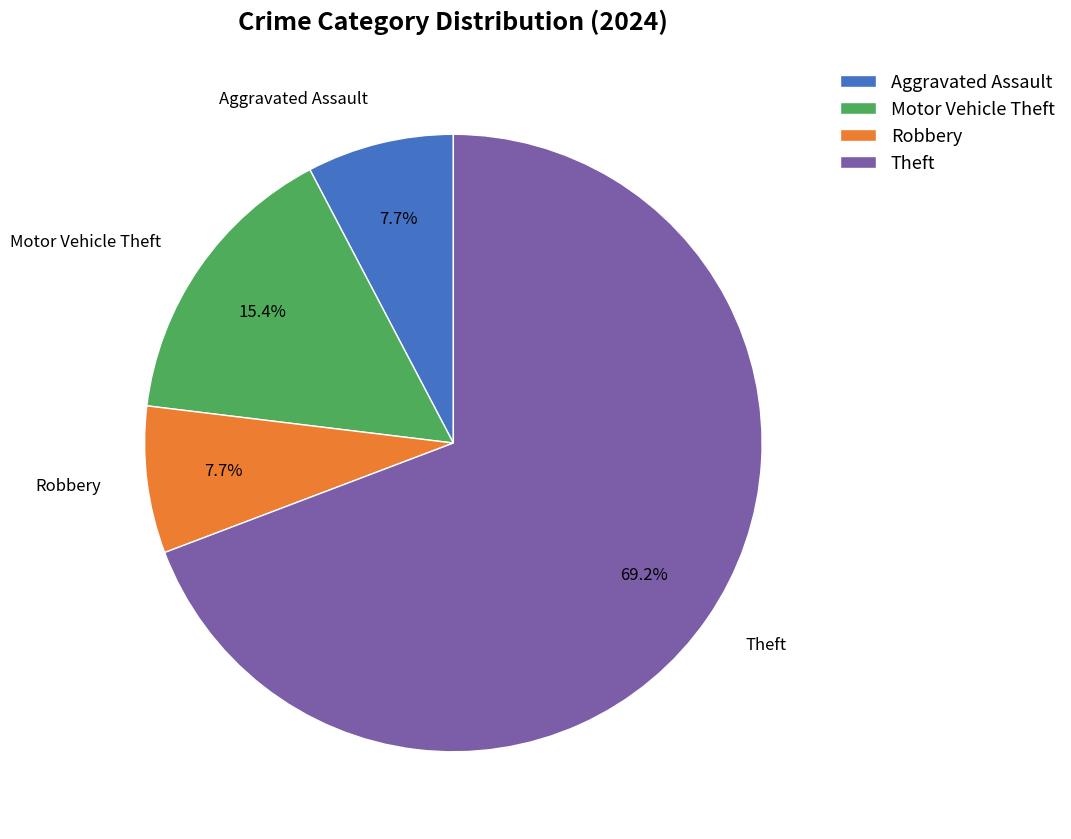

How many slices are in this pie chart?

4